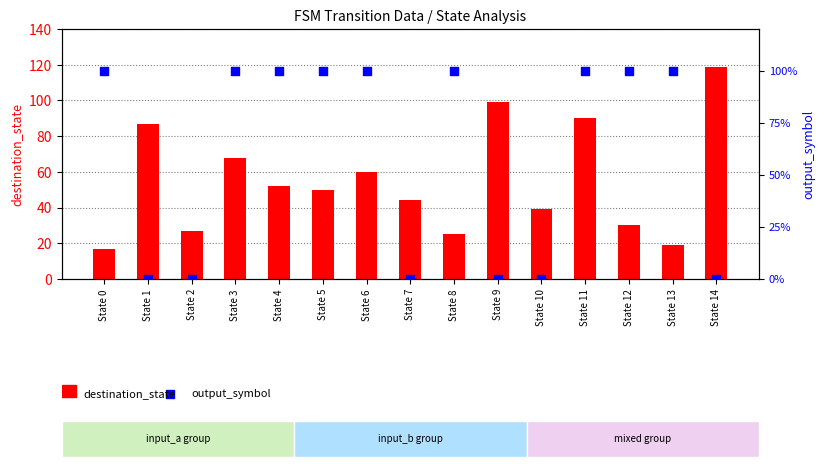

Which series has the largest Y range (max minus min)?

destination_state